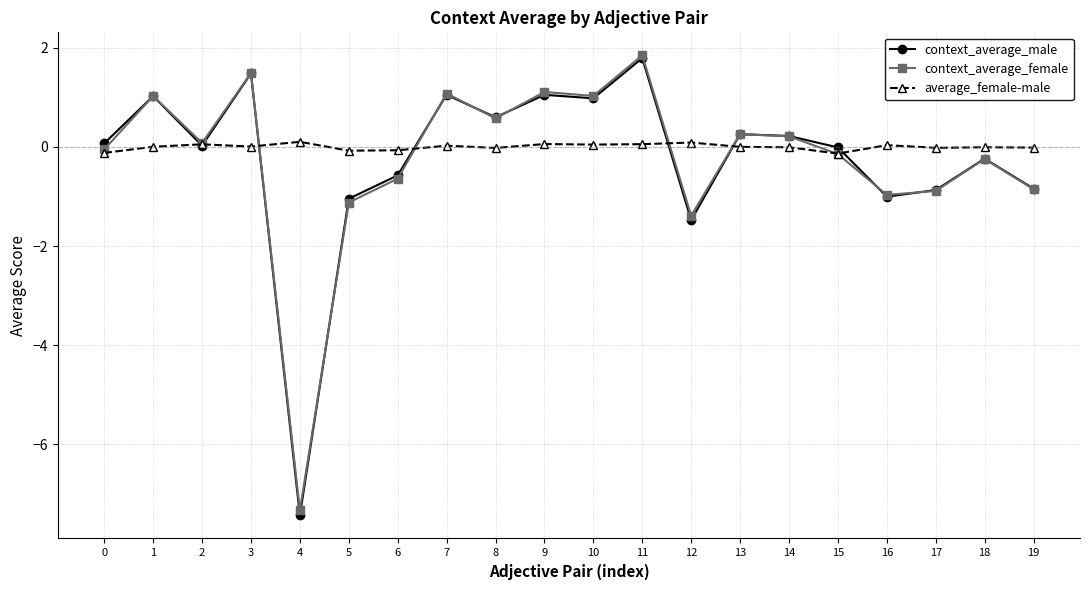

What is the difference between the second highest and minimum values in the average_female-male series?

0.2